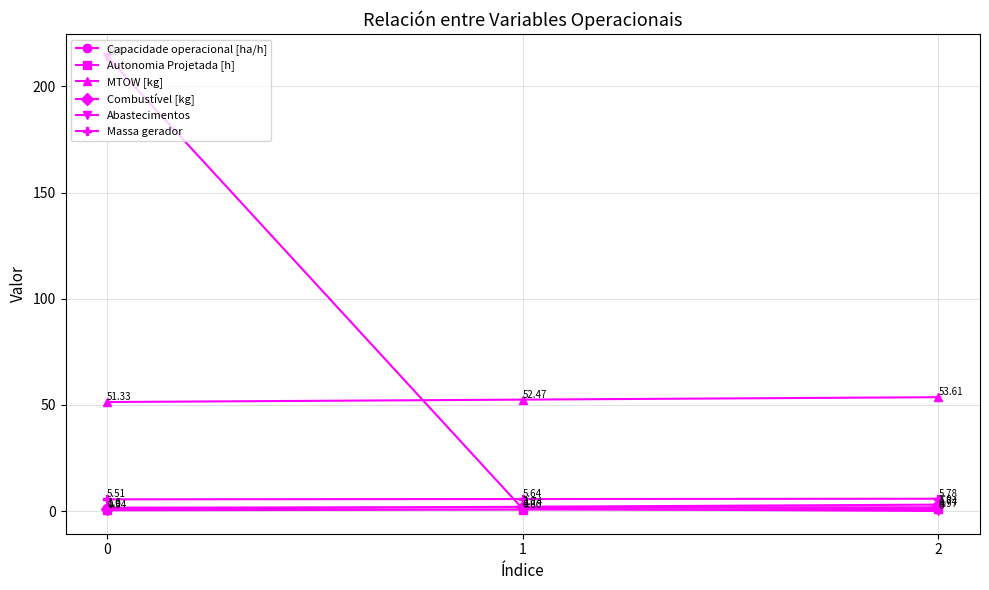

What is the total value across all series at 1?

63.5